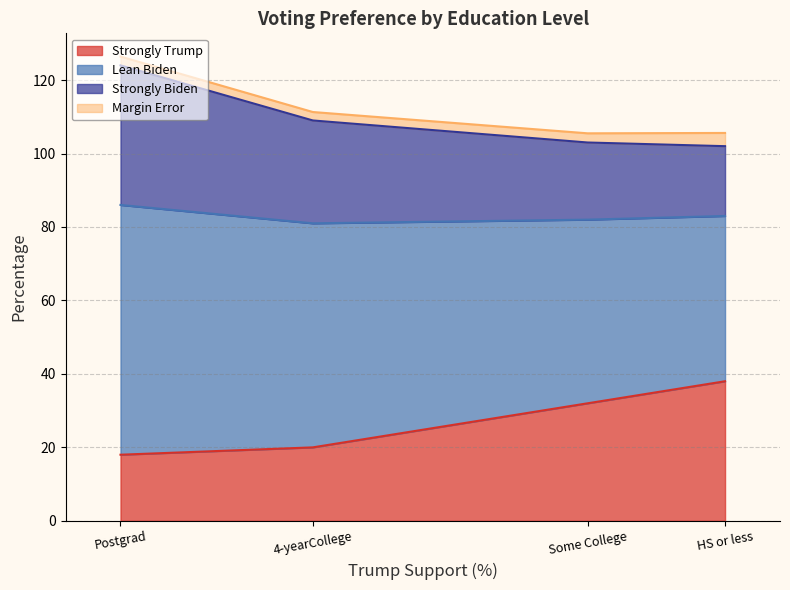

What position from the right is Some College?

2